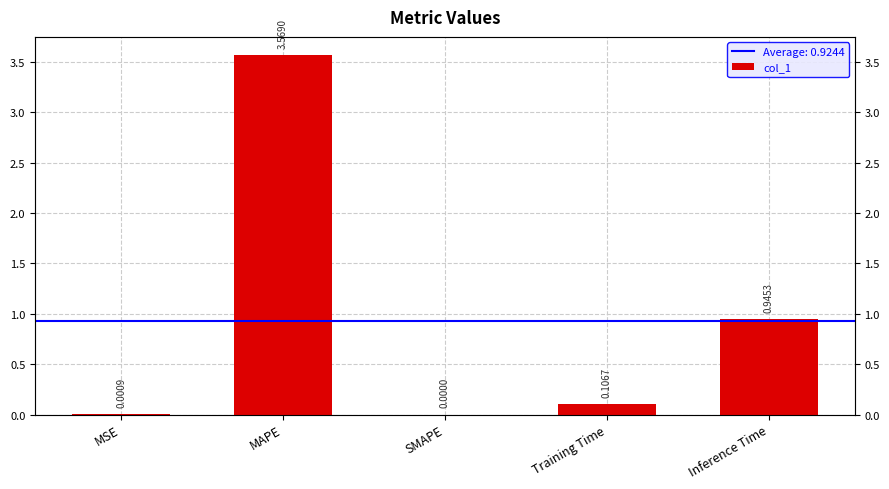

Between MAPE and SMAPE, which is larger?

MAPE